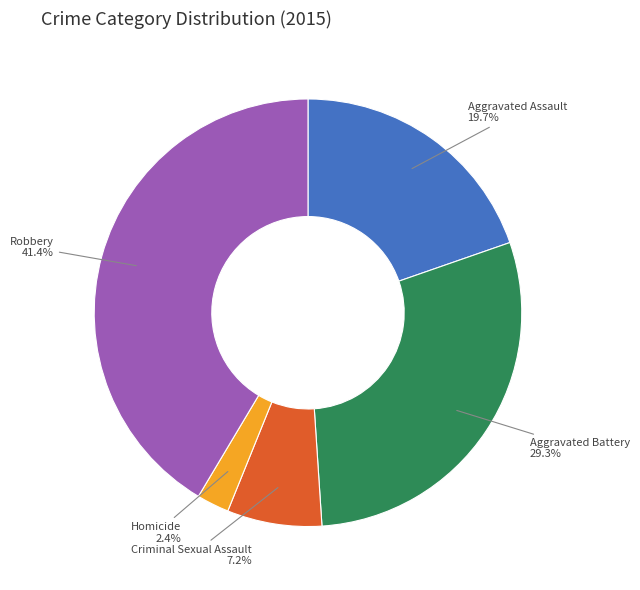

Does any single category account for the majority?

No